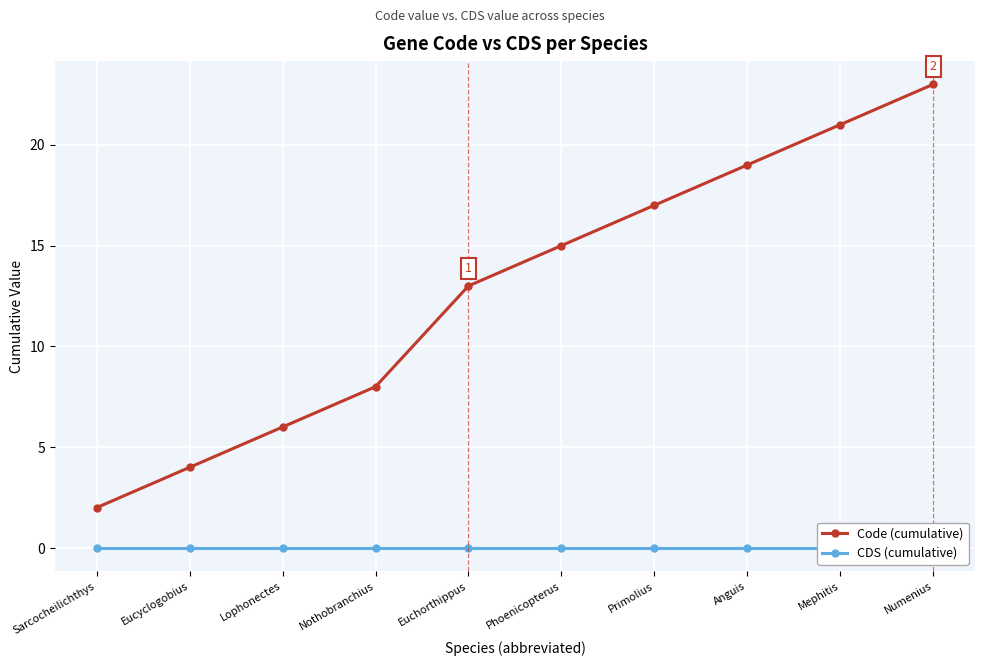

Reading left to right, transcribe all the data shown in this chart.

Code (cumulative): Sarcocheilichthys=2	Eucyclogobius=4	Lophonectes=6	Nothobranchius=8	Euchorthippus=13	Phoenicopterus=15	Primolius=17	Anguis=19	Mephitis=21	Numenius=23
CDS (cumulative): Sarcocheilichthys=0	Eucyclogobius=0	Lophonectes=0	Nothobranchius=0	Euchorthippus=0	Phoenicopterus=0	Primolius=0	Anguis=0	Mephitis=0	Numenius=0